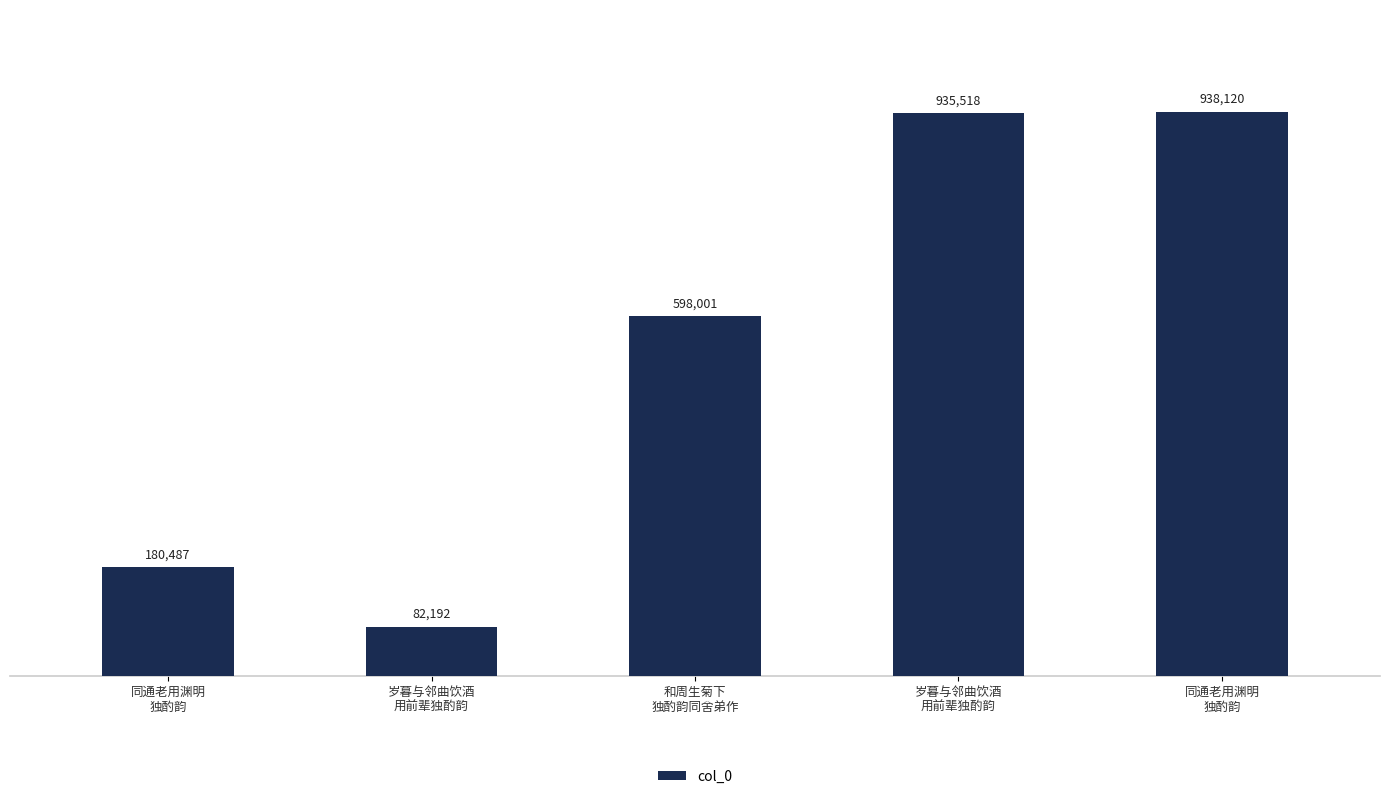

Does the chart contain any negative values?

No